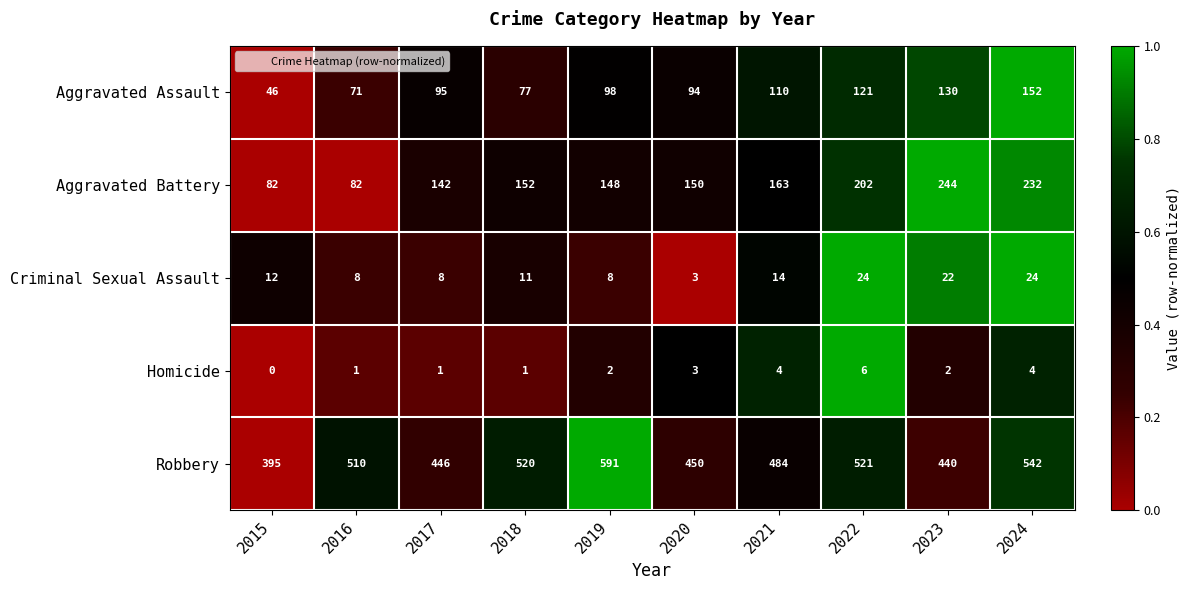

What is the difference between the highest and lowest values at 2019?

589